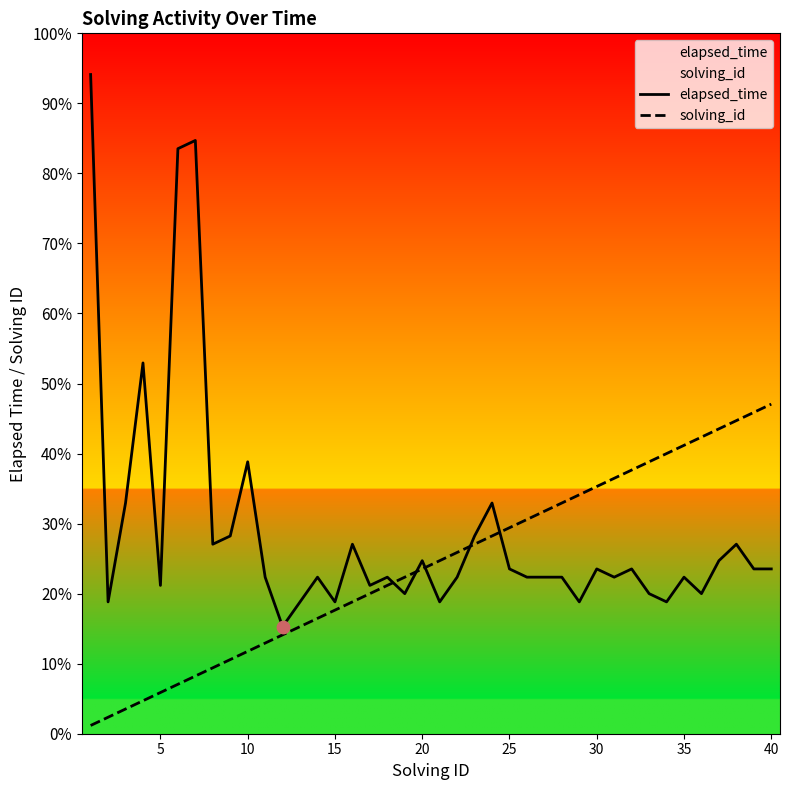

At how many categories does at least one series exceed 6?

40